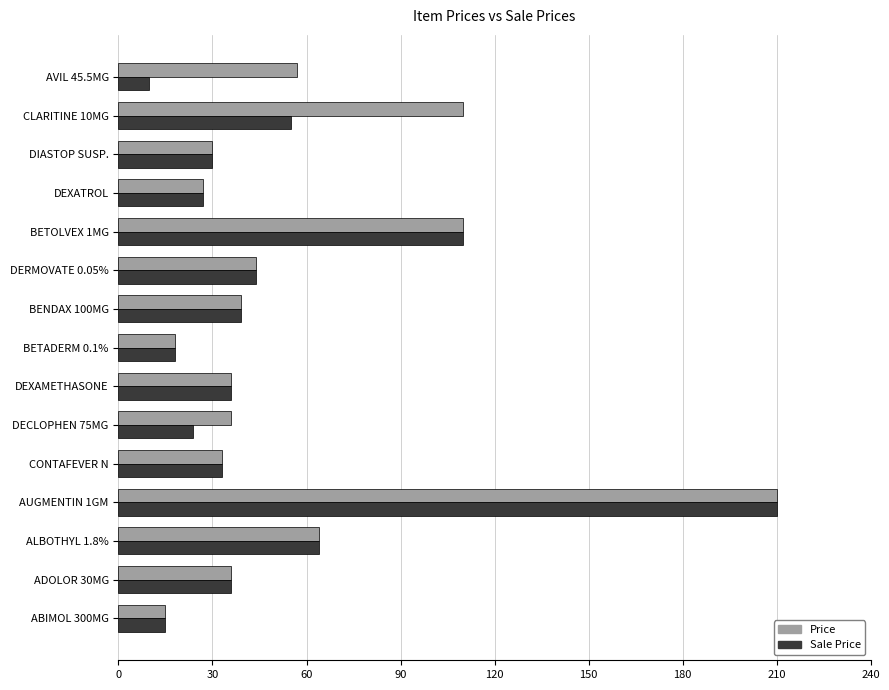

What is the average value of the Sale Price series?

50.0